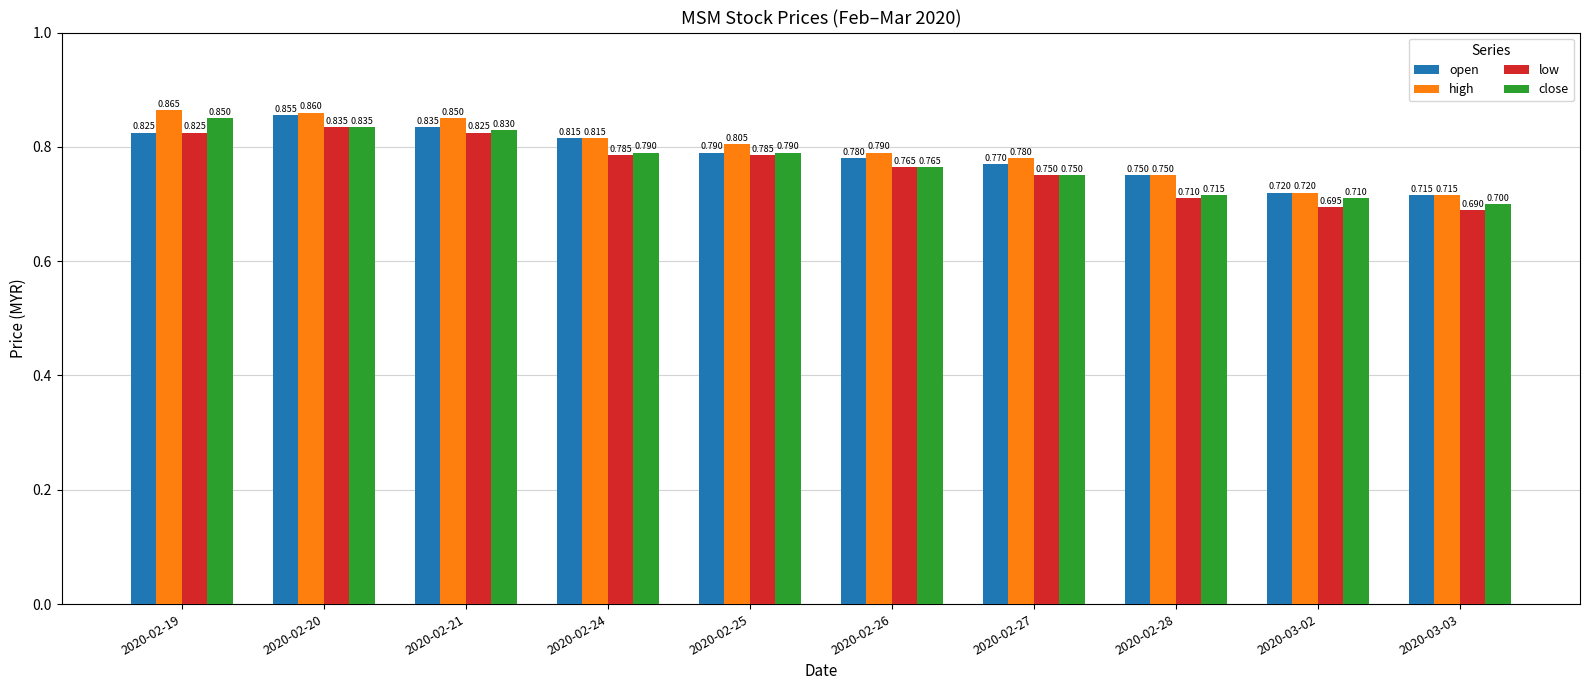

Which series has the largest total across all categories?

high